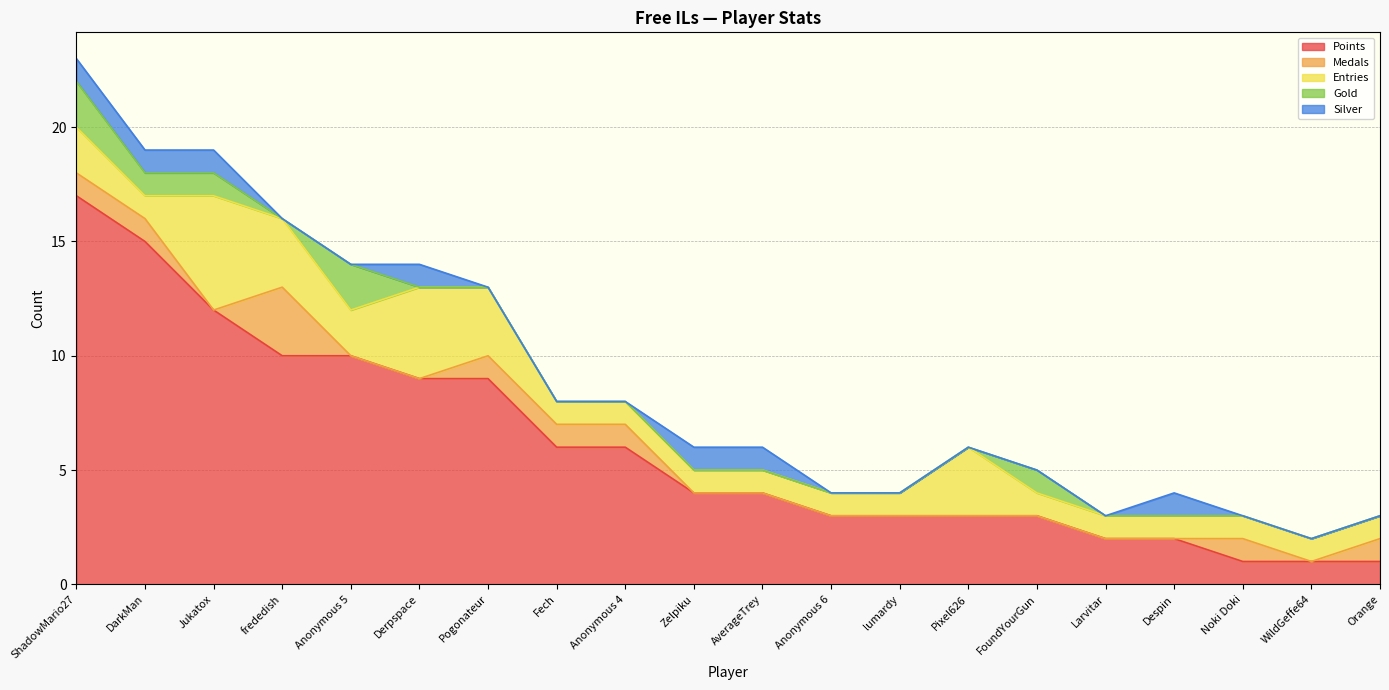

What is the difference between the maximum and second lowest values in the Silver series?

1